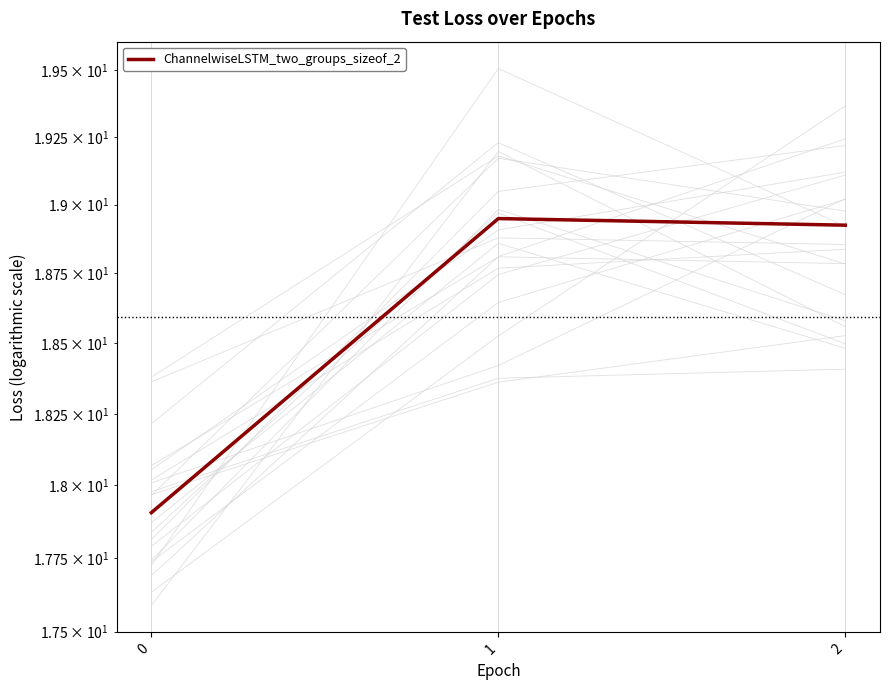

Read the value at 2.

18.9